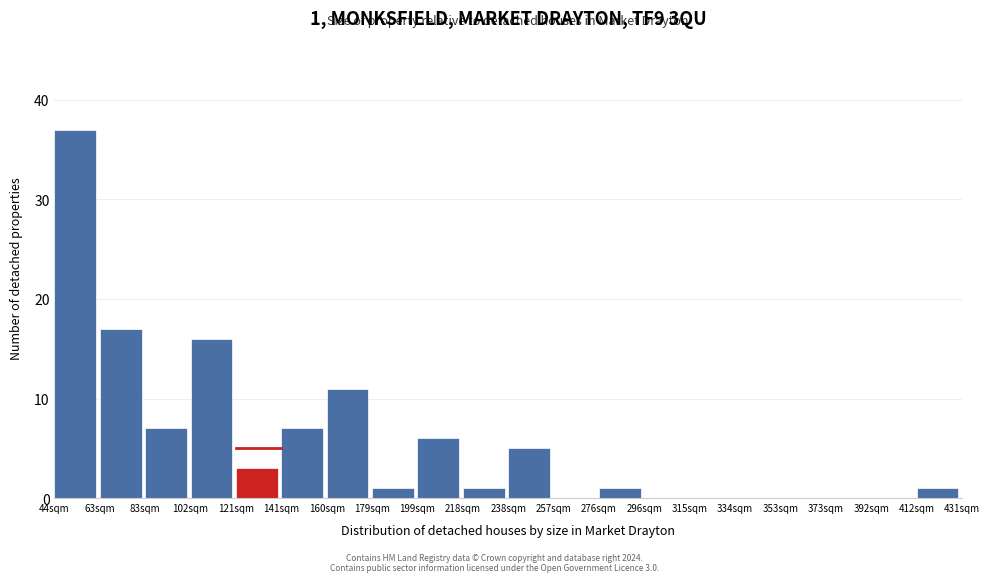

Reading left to right, transcribe all the data shown in this chart.

44sqm=37	63sqm=17	83sqm=7	102sqm=16	121sqm=3	141sqm=7	160sqm=11	179sqm=1	199sqm=6	218sqm=1	238sqm=5	257sqm=0	276sqm=1	296sqm=0	315sqm=0	334sqm=0	353sqm=0	373sqm=0	392sqm=0	412sqm=1